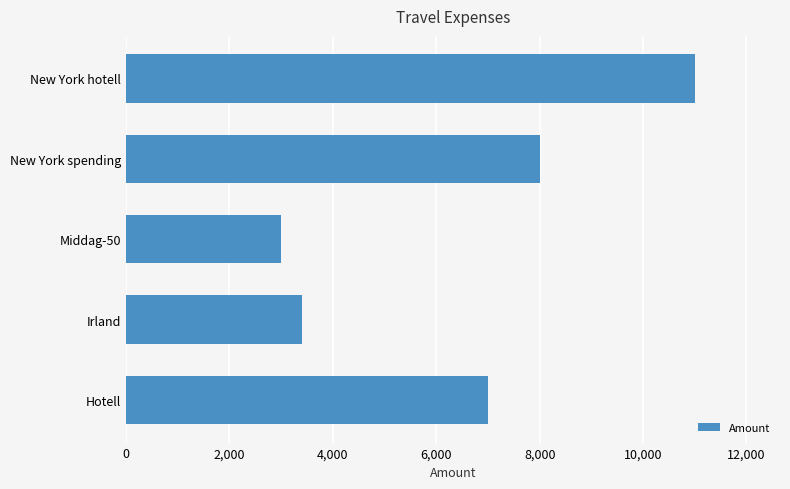

Reading top to bottom, transcribe all the data shown in this chart.

New York hotell=11000	New York spending=8000	Middag-50=3000	Irland=3400	Hotell=7000